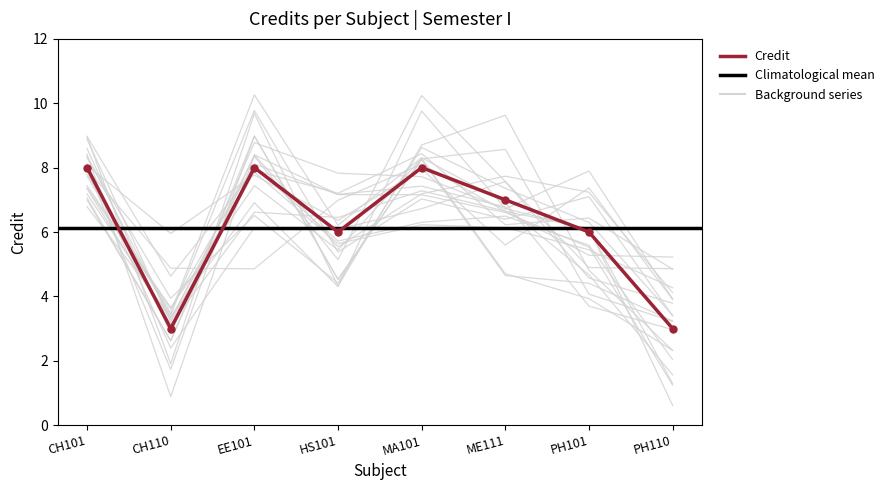

What is the sum of the values at ME111 and EE101?

15